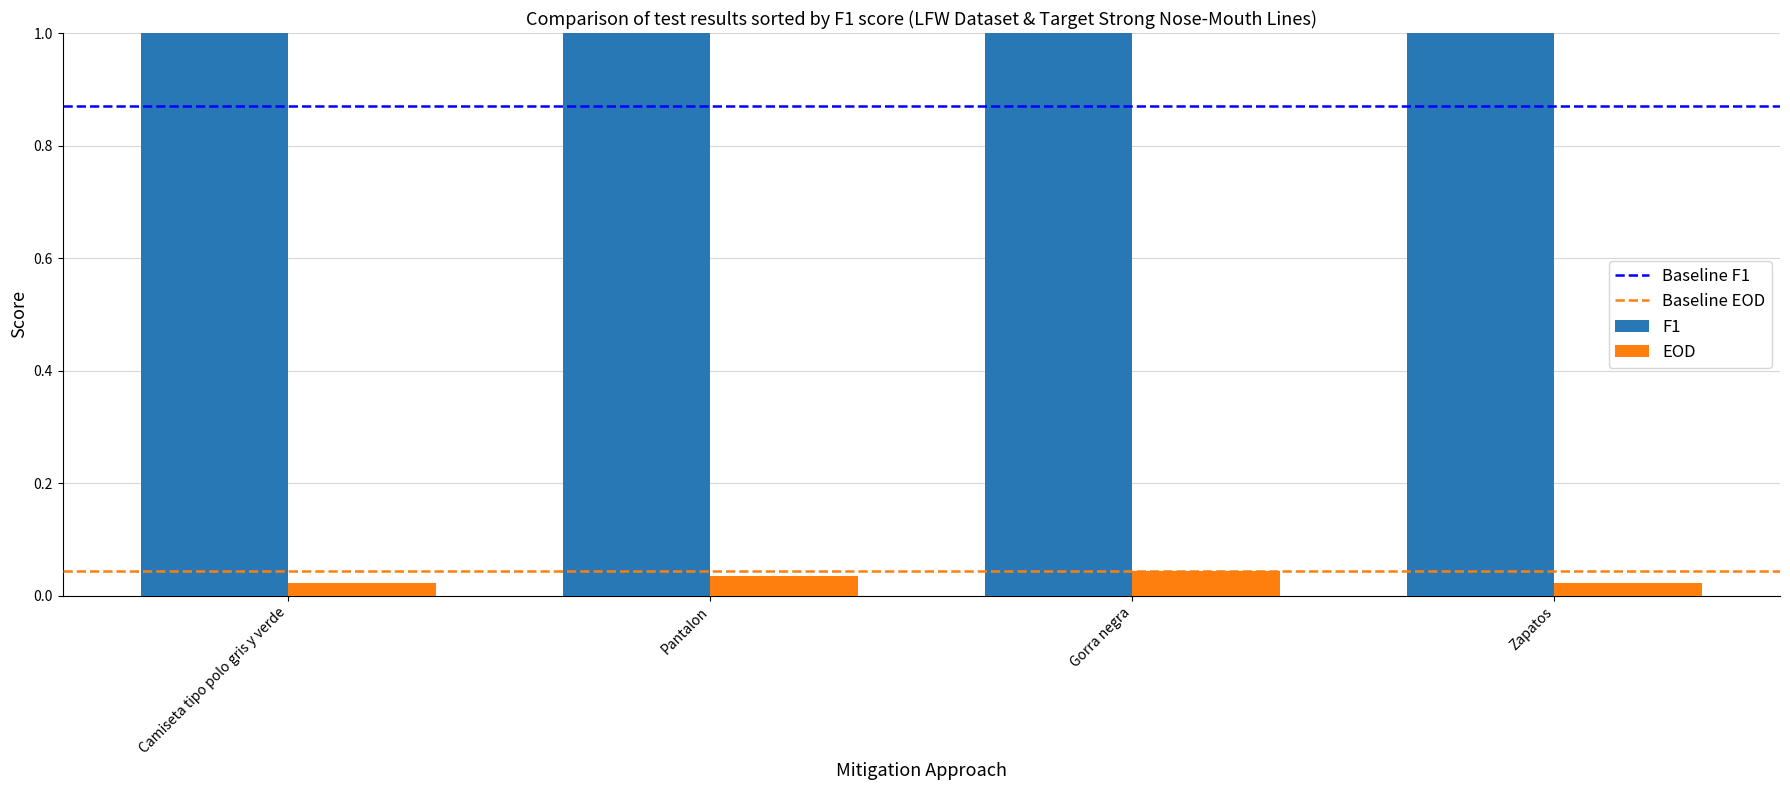

List the labels in order of value, largest first.

Camiseta tipo polo gris y verde, Pantalon, Gorra negra, Zapatos